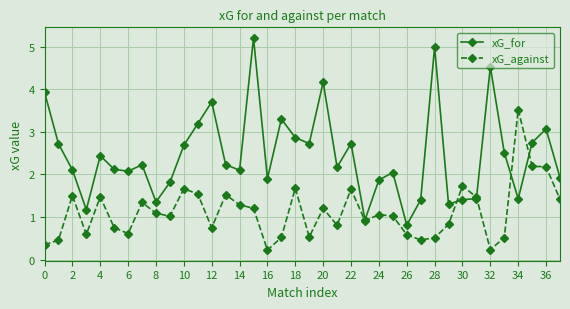

Reading left to right, list all the values displayed in this chart.

xG_for: 3.9	2.7	2.1	1.2	2.4	2.1	2.1	2.2	1.4	1.8	2.7	3.2	3.7	2.2	2.1	5.2	1.9	3.3	2.9	2.7	4.2	2.2	2.7	0.9	1.9	2.0	0.8	1.4	5.0	1.3	1.4	1.4	4.5	2.5	1.4	2.7	3.1	1.9
xG_against: 0.3	0.5	1.5	0.6	1.5	0.7	0.6	1.3	1.1	1.0	1.7	1.5	0.7	1.5	1.3	1.2	0.2	0.5	1.7	0.5	1.2	0.8	1.7	0.9	1.1	1.0	0.6	0.5	0.5	0.8	1.7	1.5	0.2	0.5	3.5	2.2	2.2	1.4